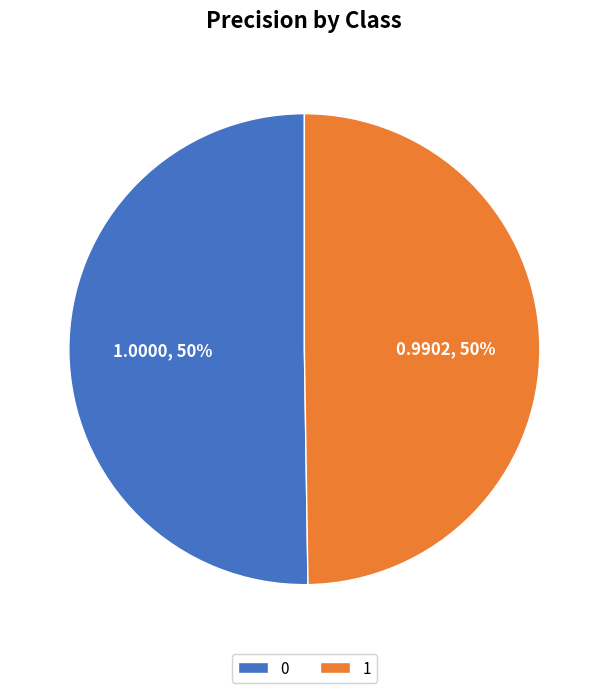

Is it true that 0 is 62% of the pie?

False